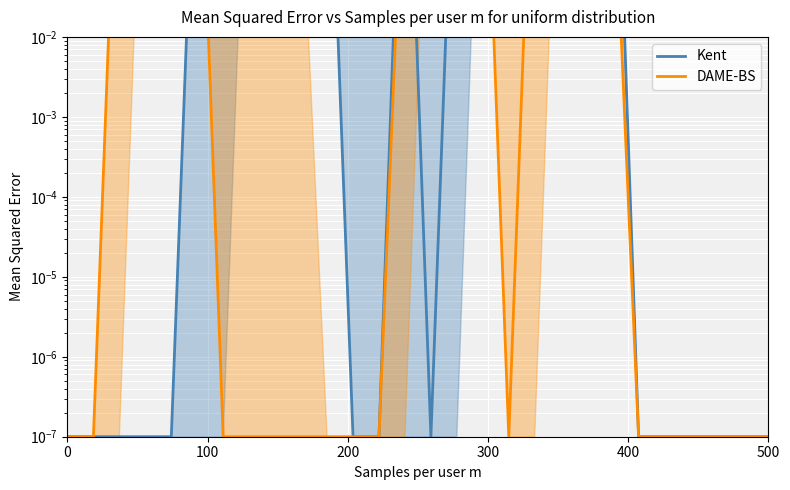

How many intersections are there between DAME-BS and Kent?

5